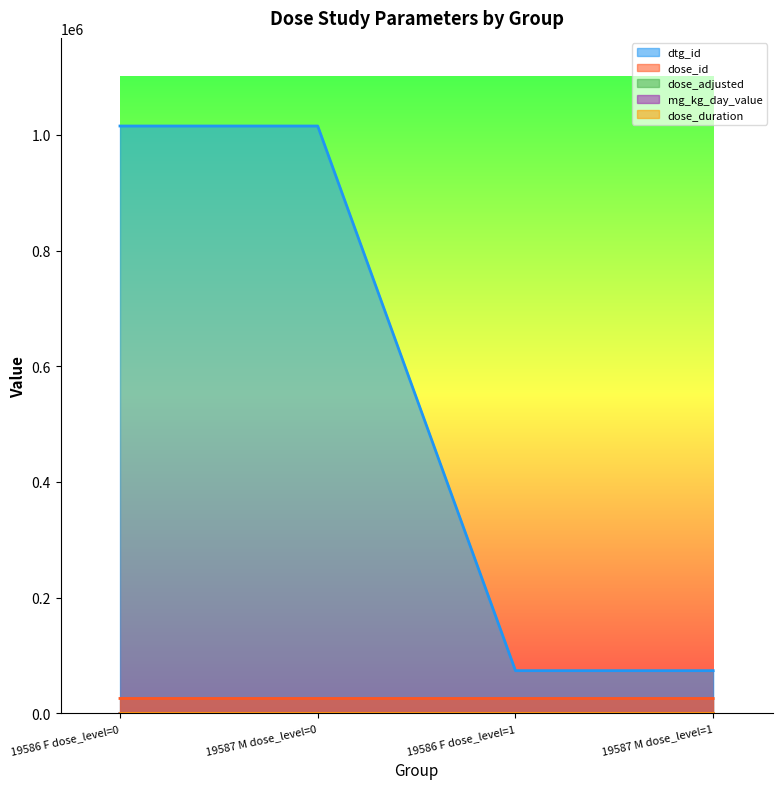

Is the value of dose_adjusted at 19587 M dose_level=0 greater than the value of mg_kg_day_value at 19586 F dose_level=0?

No